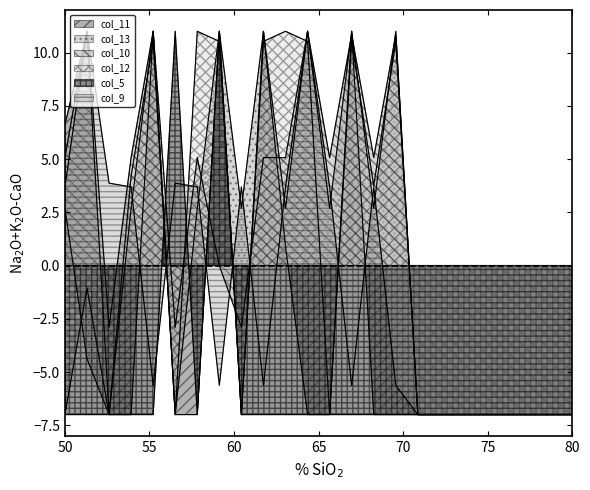

What is the value of the col_5 point at the 16th from the left?

-7.0